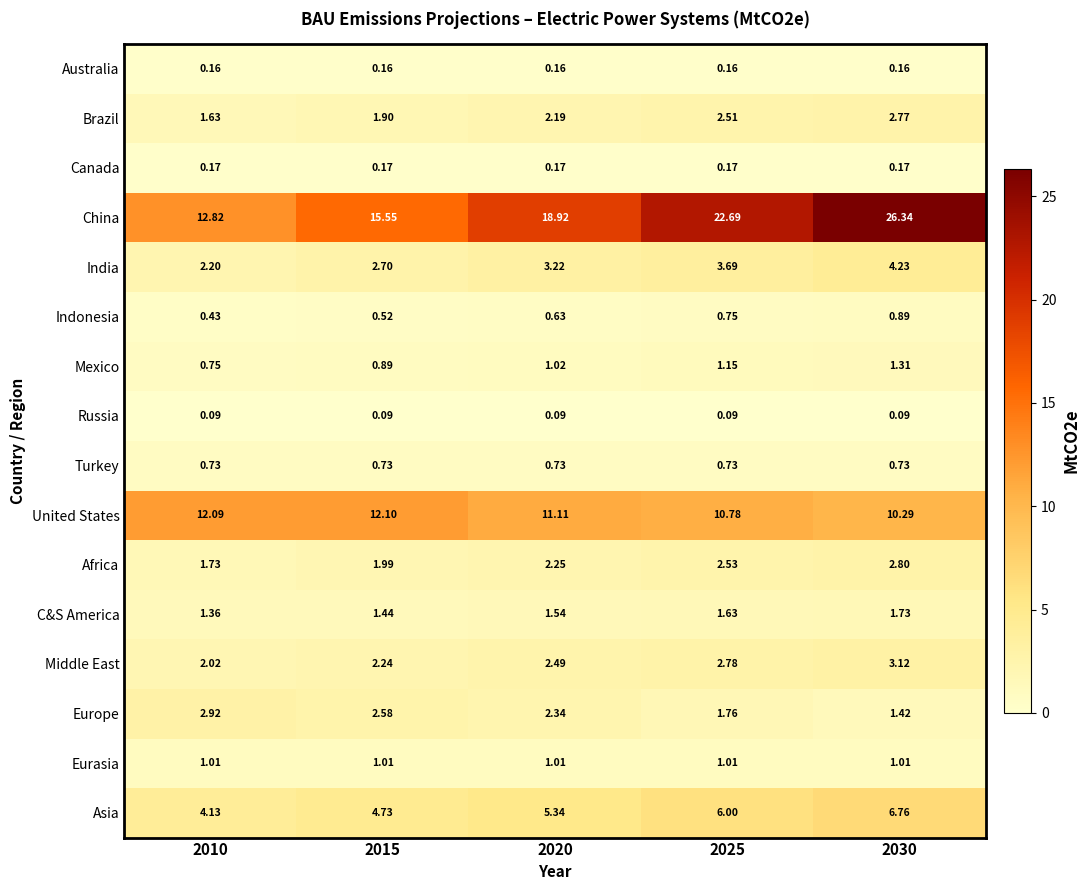

Which series has the widest spread of values?

China